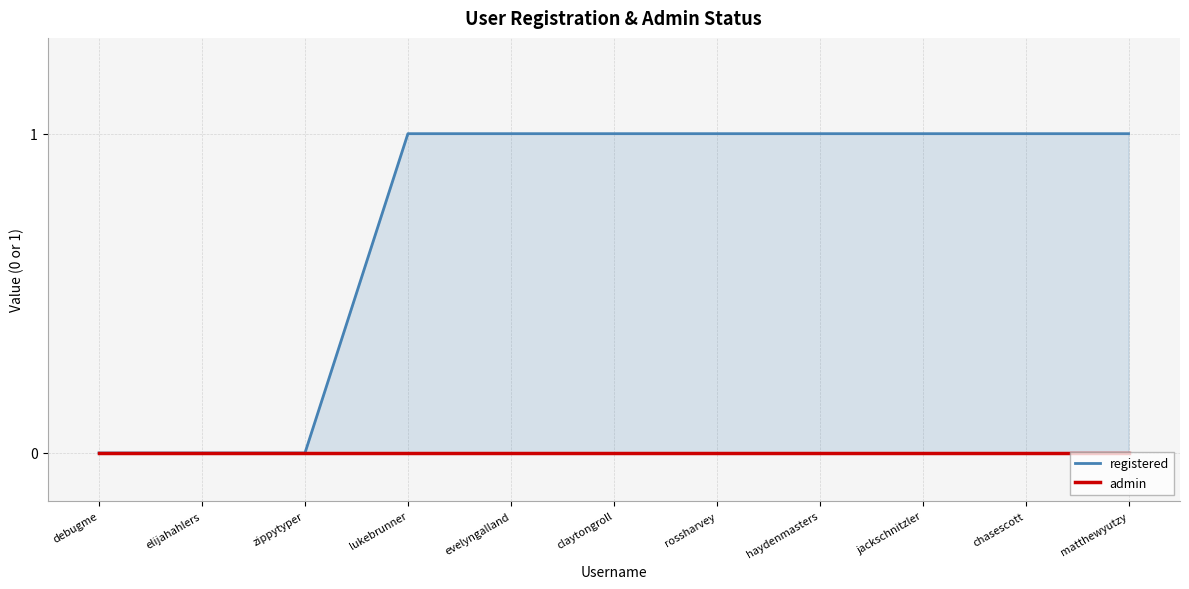

At how many categories does at least one series exceed 0?

8